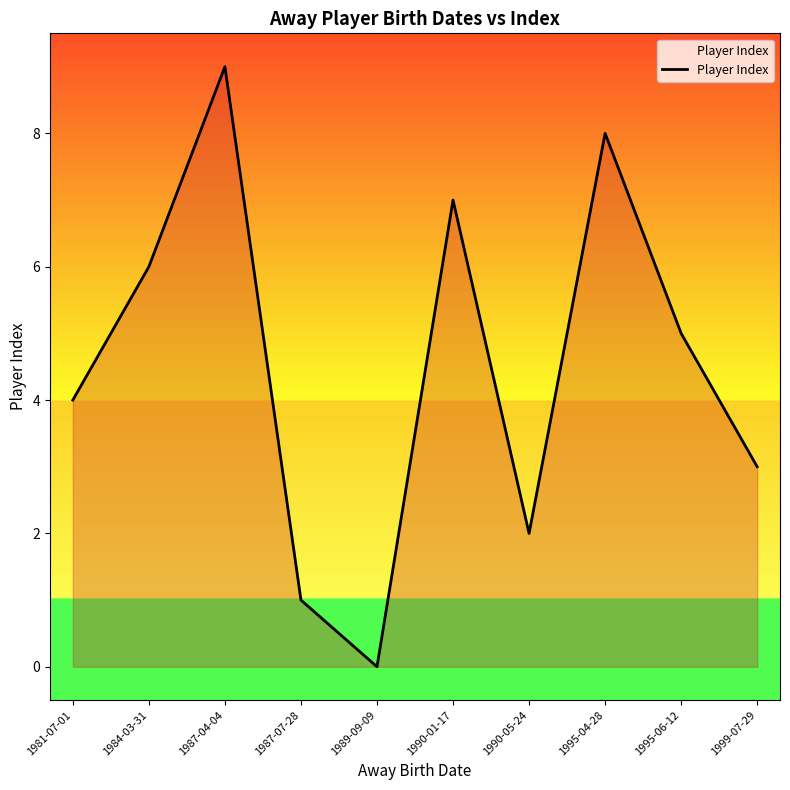

At which label does the data first exceed 5?

1984-03-31